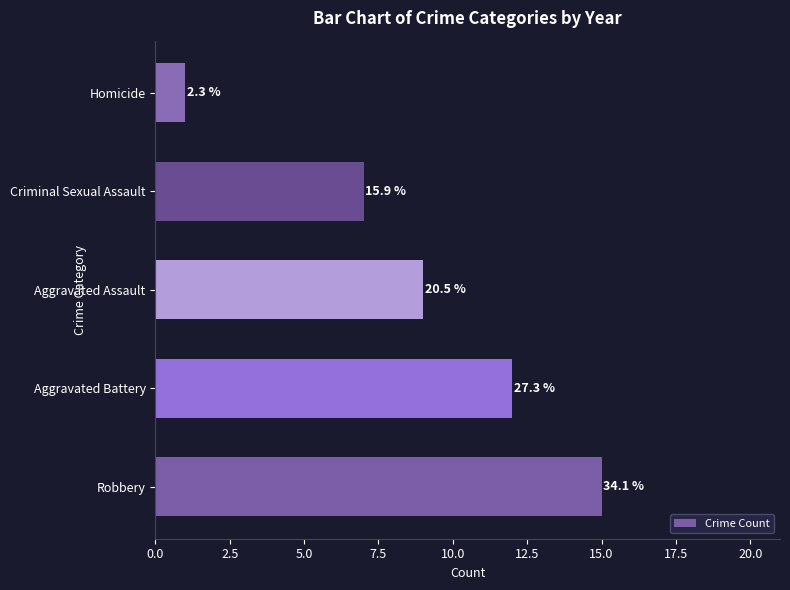

How many bars are there in total?

5